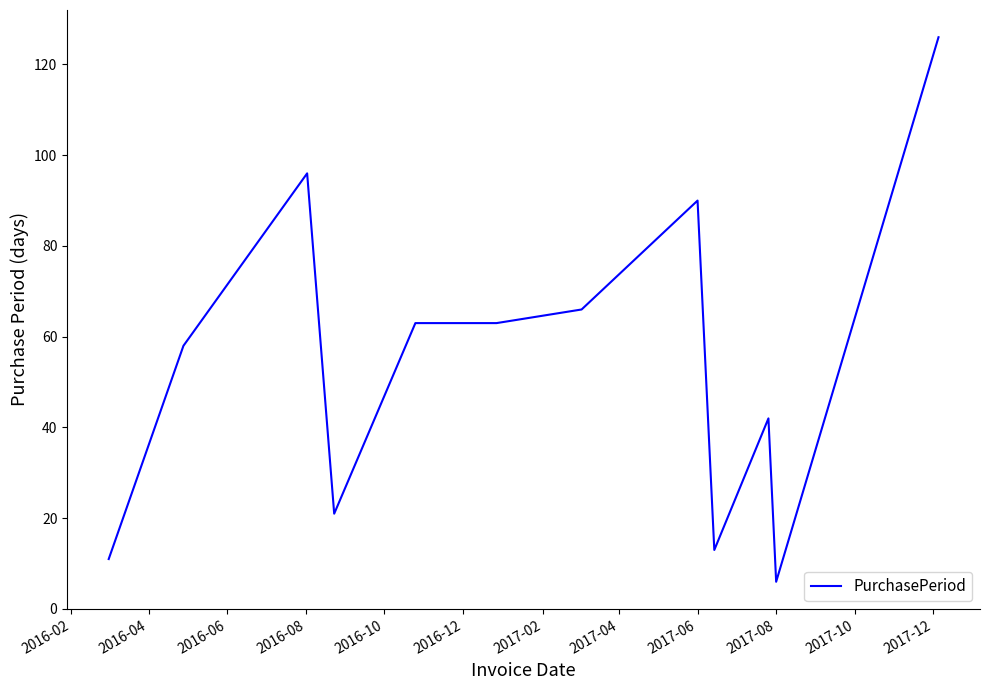

What is the smallest value displayed?

6